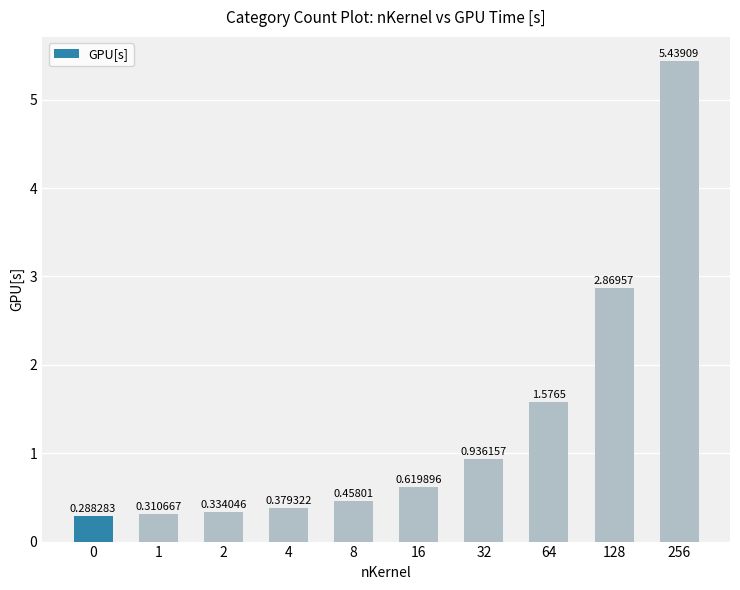

Approximately how many times larger is the value at 32 compared to 256?

0.2